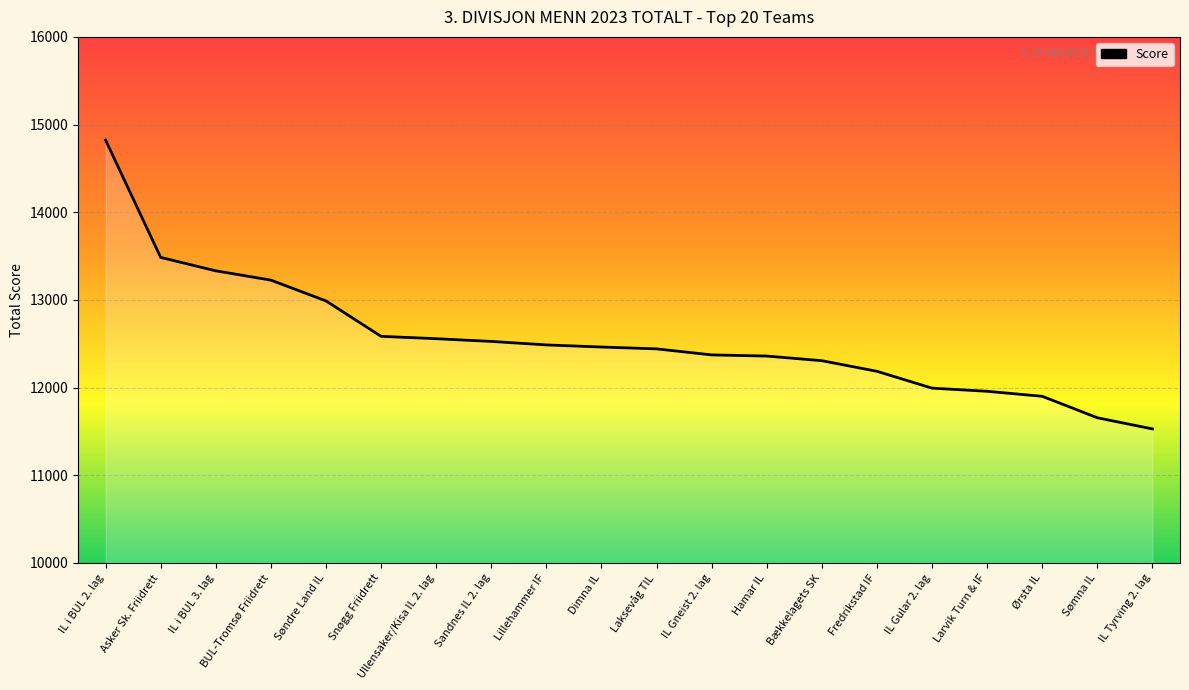

What is the average value?

12559